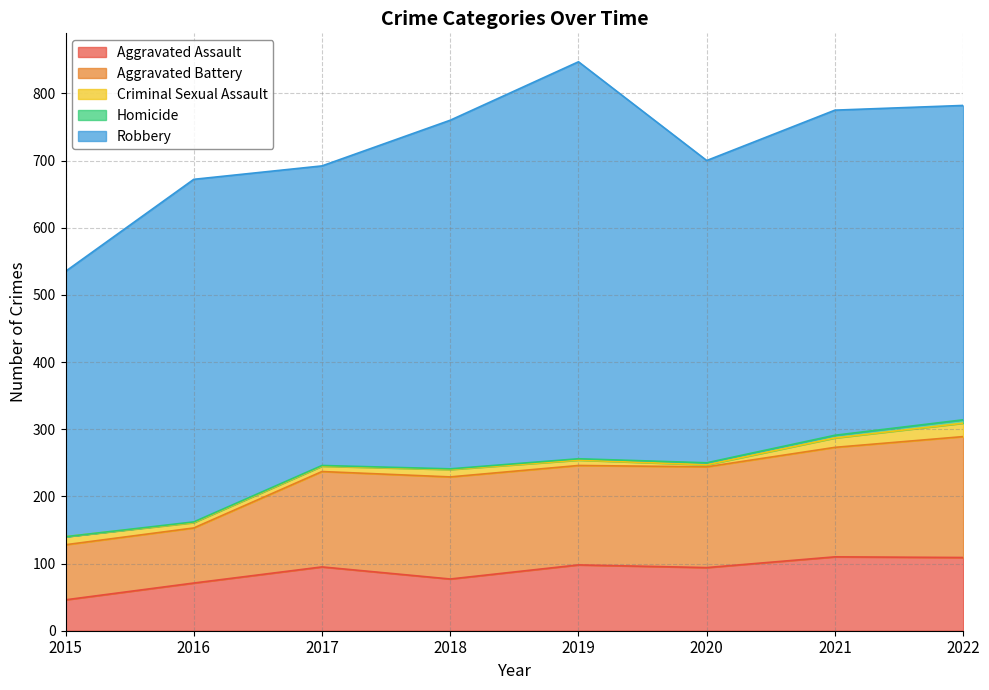

What is the value of the Criminal Sexual Assault point at the 3rd from the left?

8